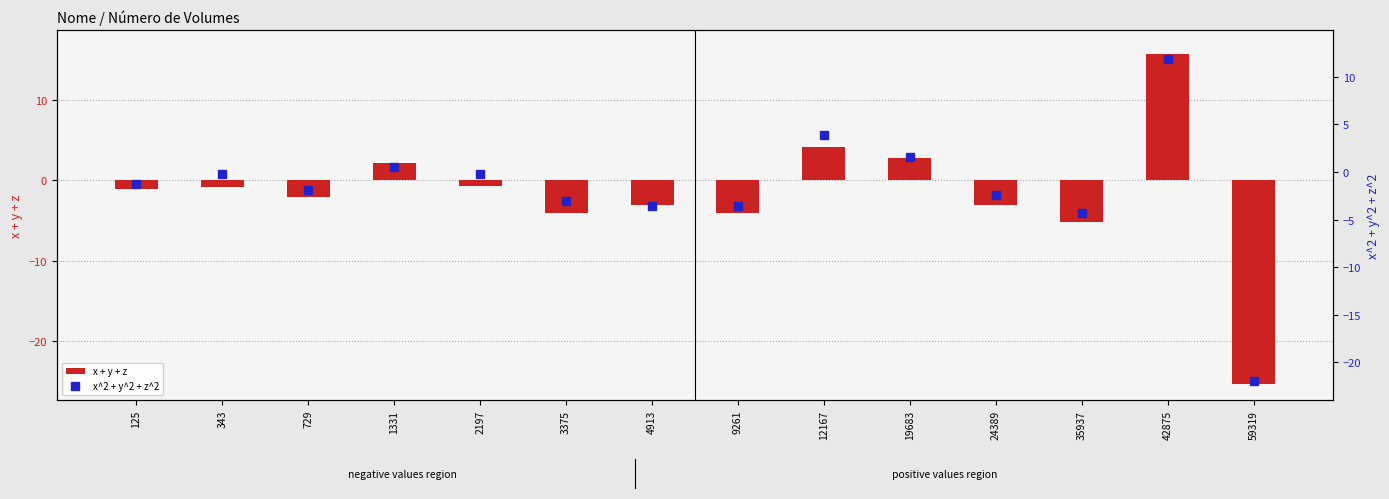

Which series has the widest spread of values?

x + y + z